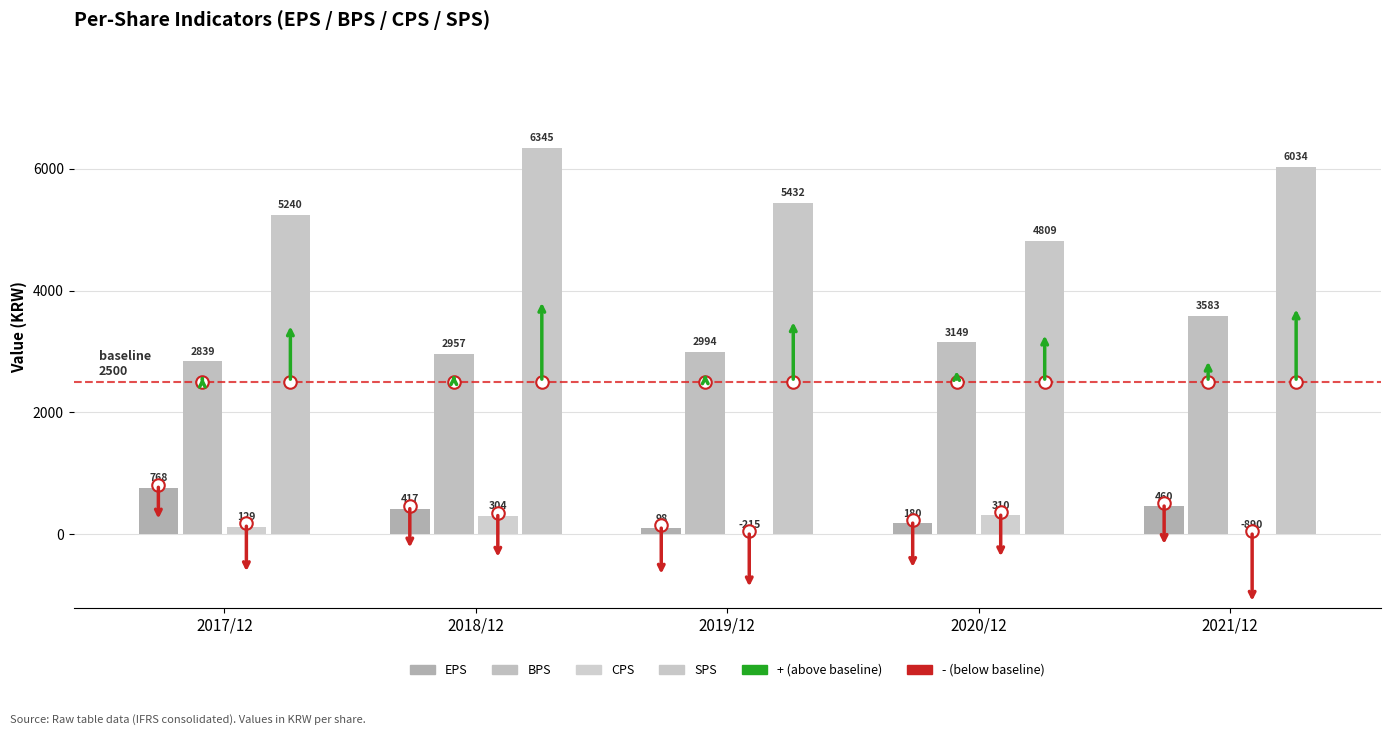

Count the number of data series in this chart.

4